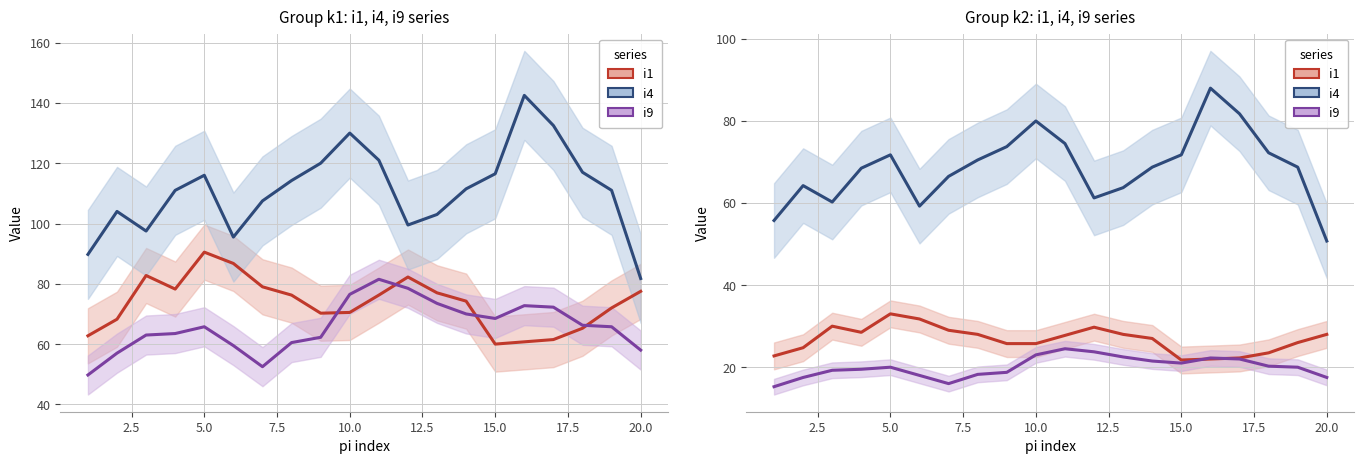

Where does the i4 series first go above 68?

7.5